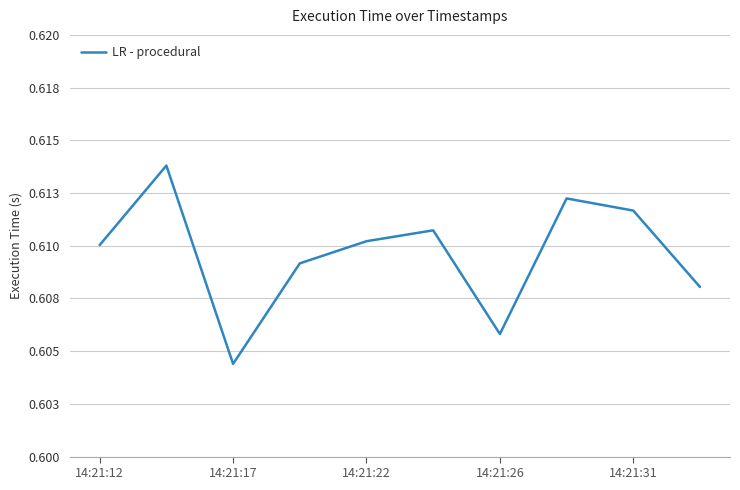

Does the chart display data point markers on the line(s)?

No